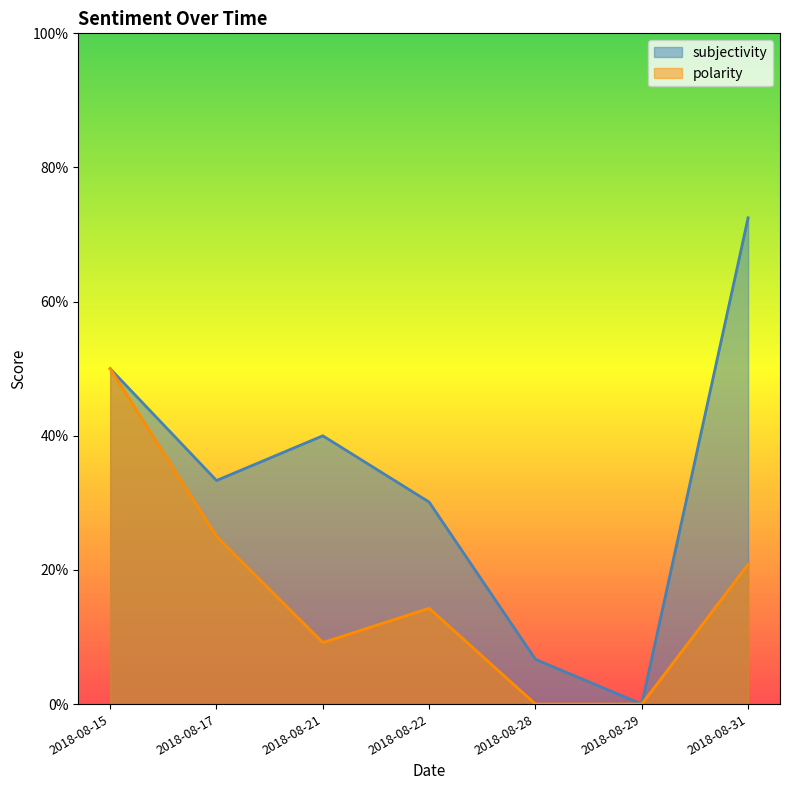

Reading left to right, what are all the values shown in this chart?

subjectivity: 2018-08-15=0.5	2018-08-17=0.3	2018-08-21=0.4	2018-08-22=0.3	2018-08-28=0.1	2018-08-29=0.0	2018-08-31=0.7
polarity: 2018-08-15=0.5	2018-08-17=0.2	2018-08-21=0.1	2018-08-22=0.1	2018-08-28=0.0	2018-08-29=0.0	2018-08-31=0.2